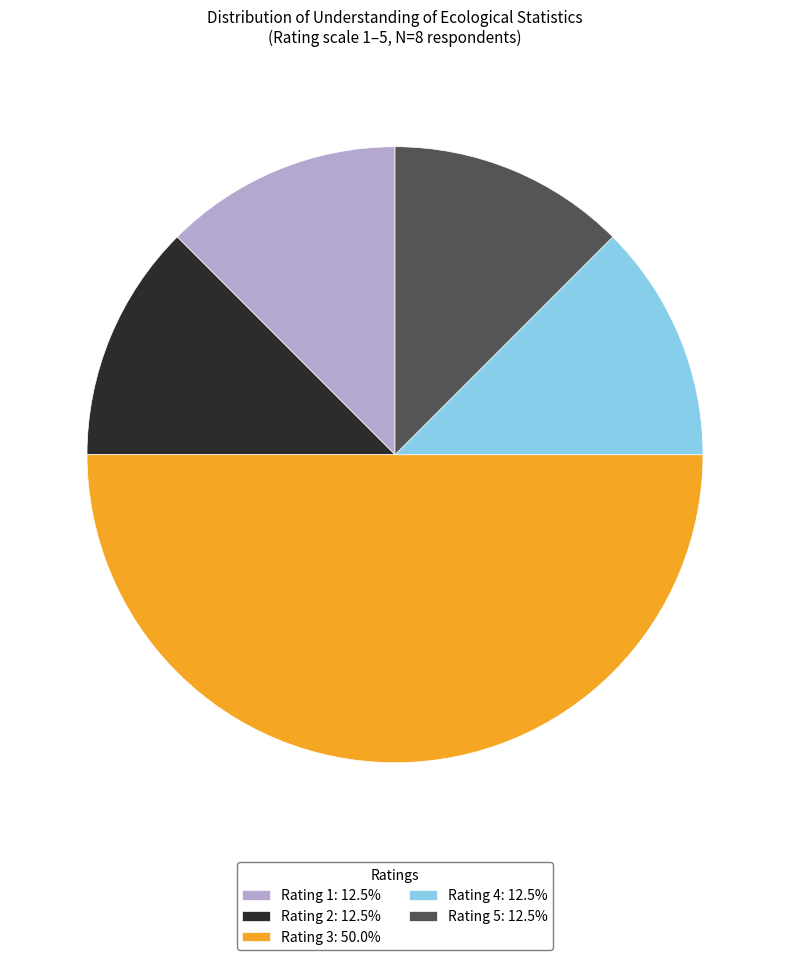

Do Rating 1: 12.5% and Rating 4: 12.5% together represent more than half of the pie?

No